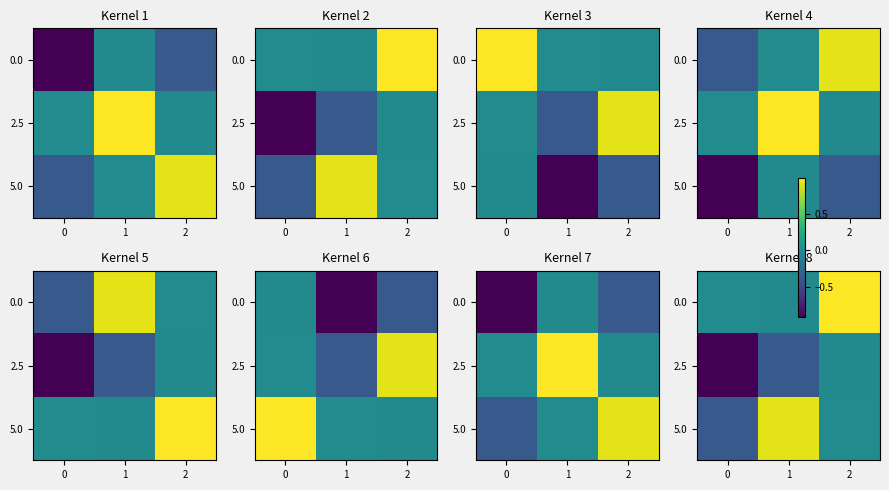

The value of row_0 at 1 is -0.0. True or false?

True